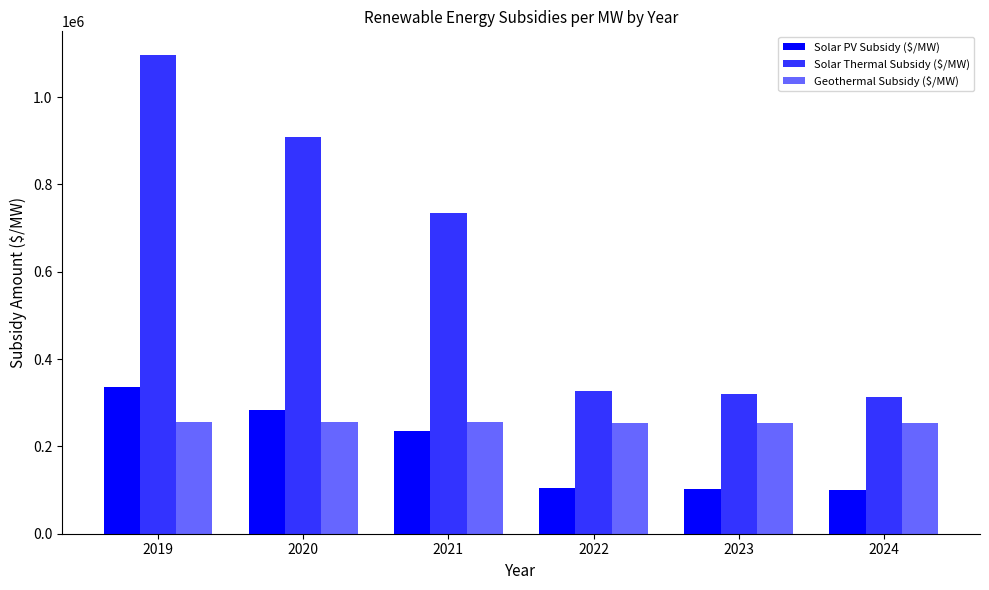

At which label does Solar PV Subsidy ($/MW) first exceed 235078?

2019